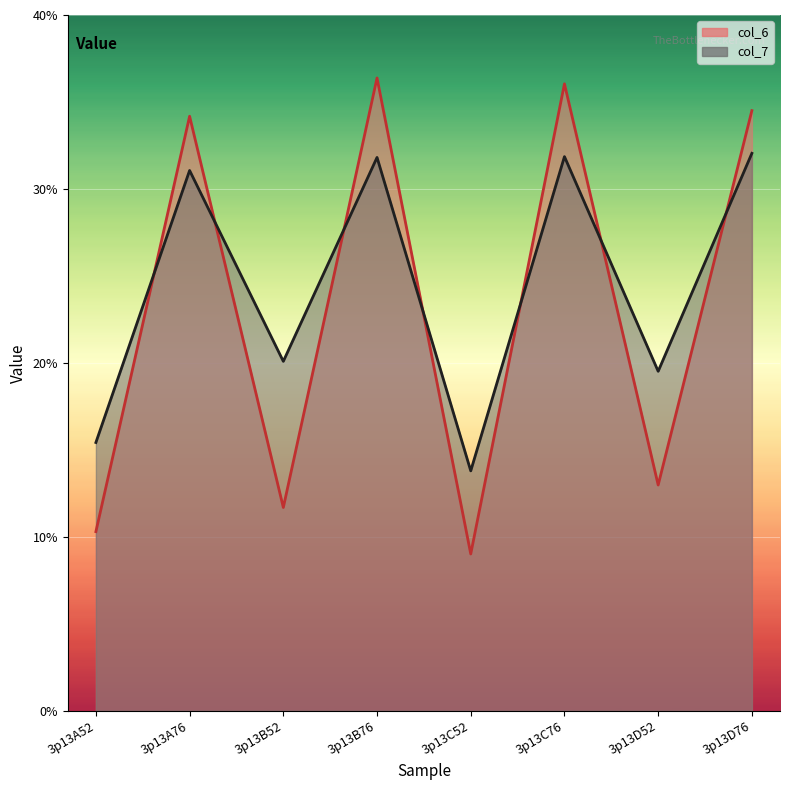

What value does the col_7 series have at 3p13A52?

15.4